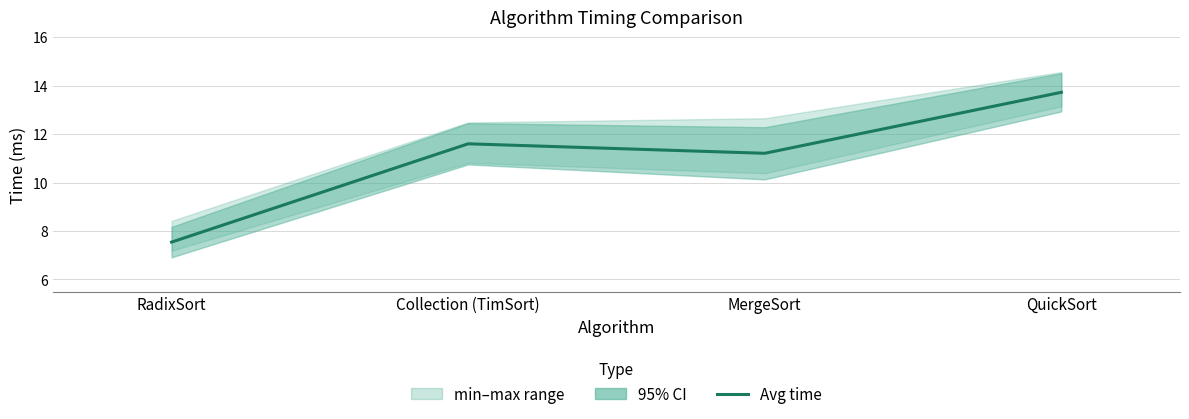

Which category has the highest value across all series?

QuickSort